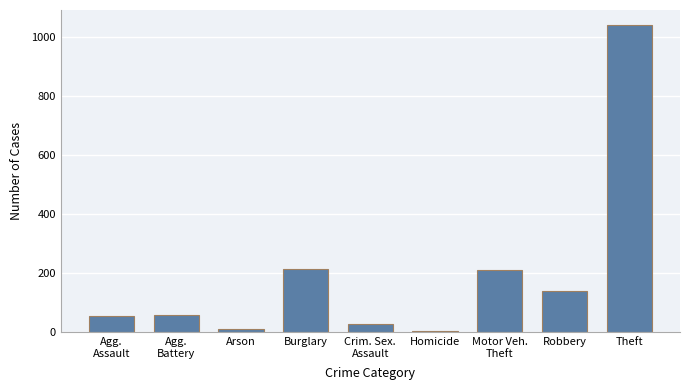

Which category has the highest value across all series?

Theft